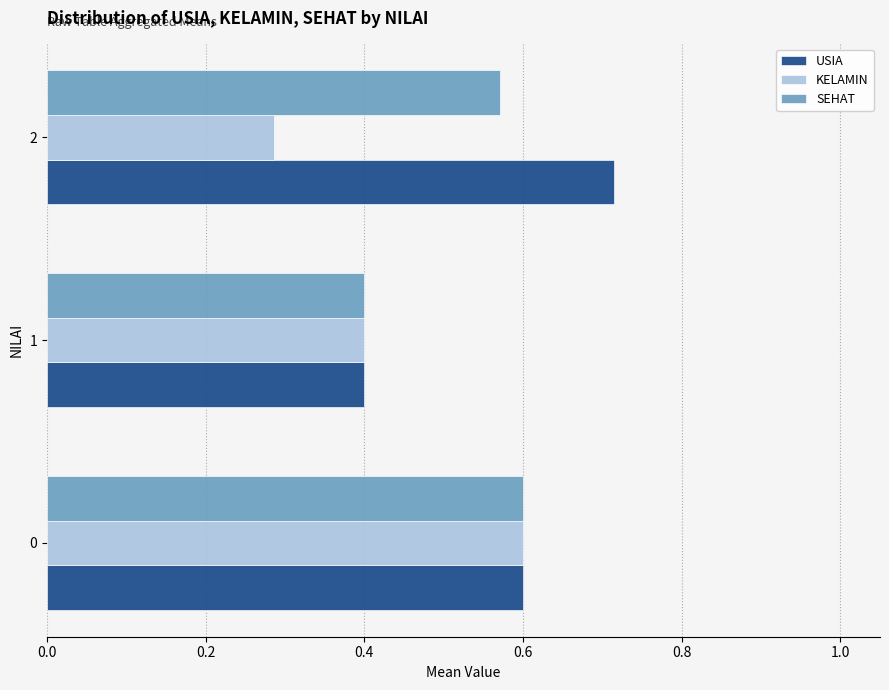

At which label does SEHAT reach its minimum?

1